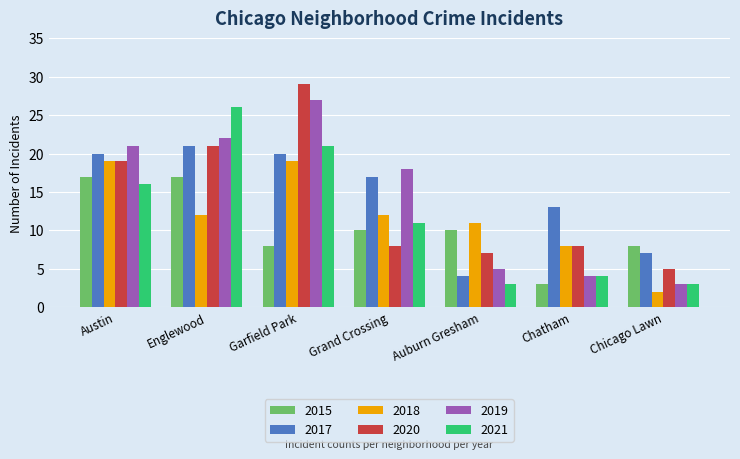

The 2015 series shows 8 at Garfield Park. True or false?

True